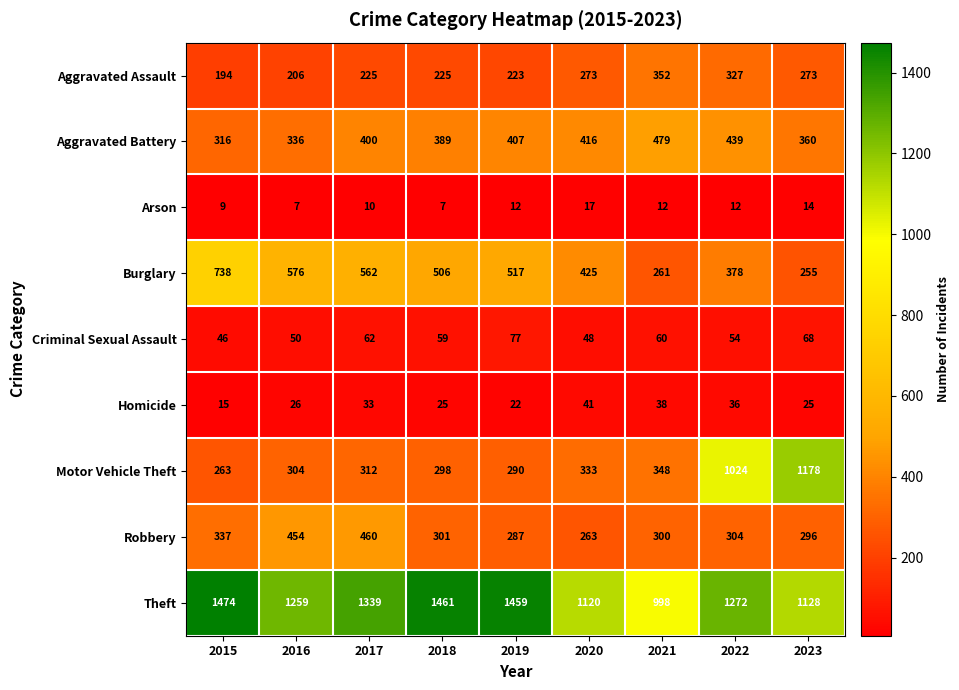

List the series in order of their peak value, lowest first.

Arson, Homicide, Criminal Sexual Assault, Aggravated Assault, Robbery, Aggravated Battery, Burglary, Motor Vehicle Theft, Theft